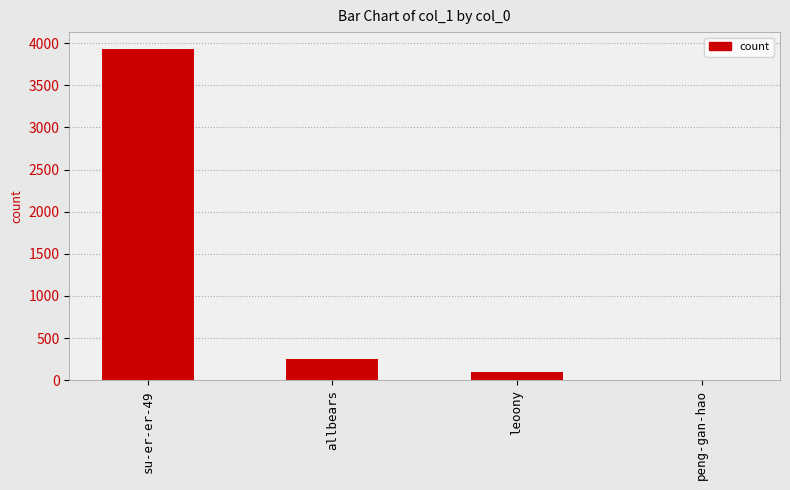

At which label is the value closest to 1968?

allbears